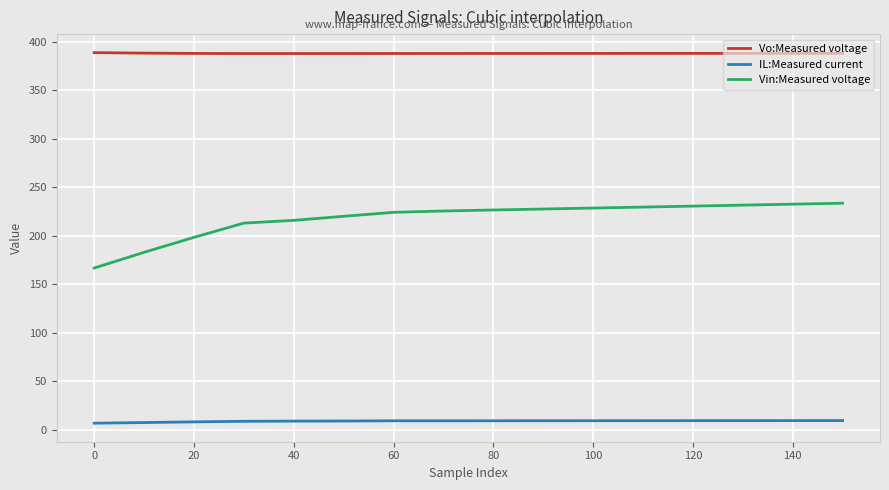

True or false: Vo:Measured voltage and Vin:Measured voltage cross at least once.

False